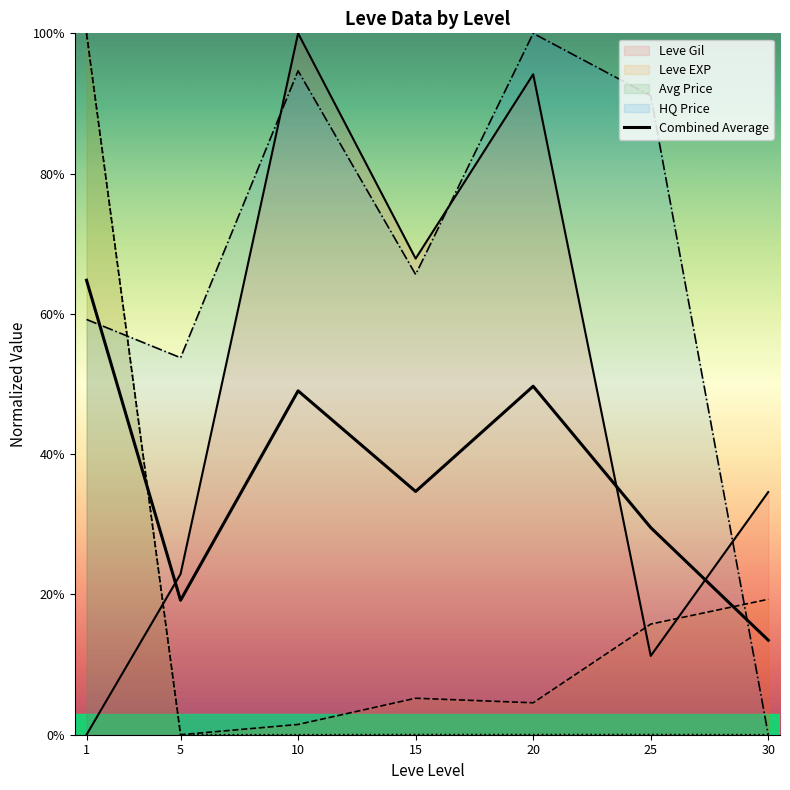

Which category has the highest value across all series?

1